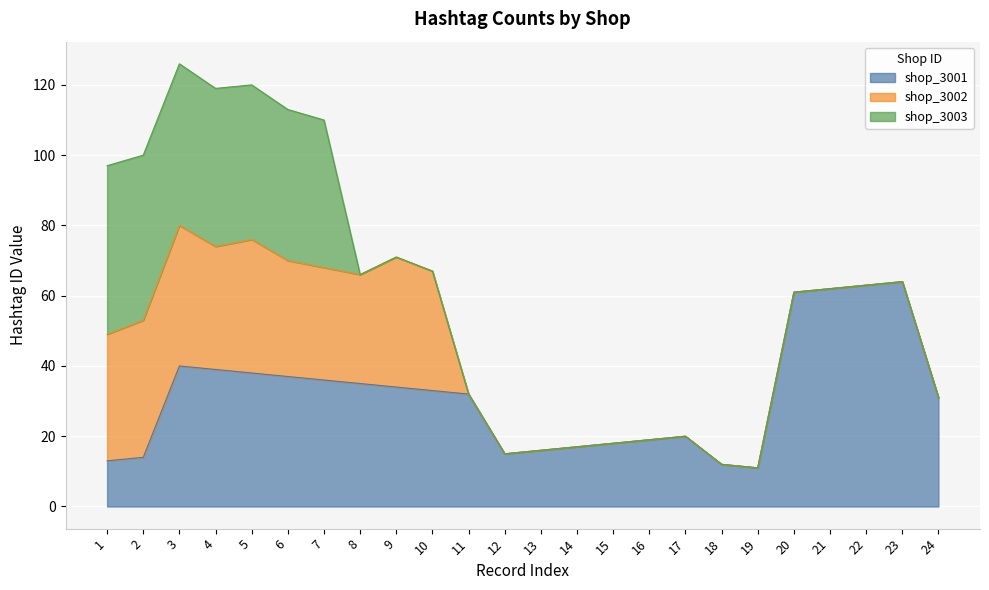

How many lines are shown in the chart?

3